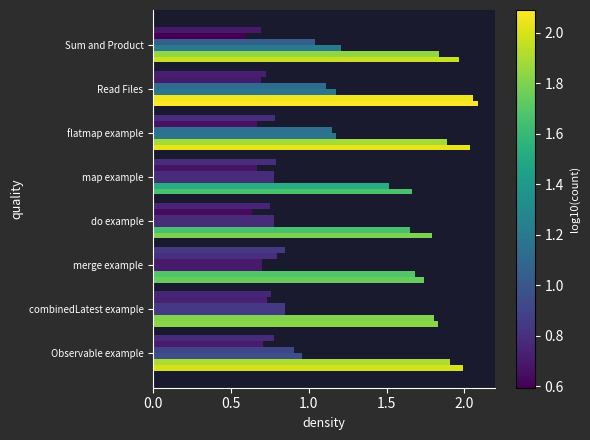

Count the number of data series in this chart.

6